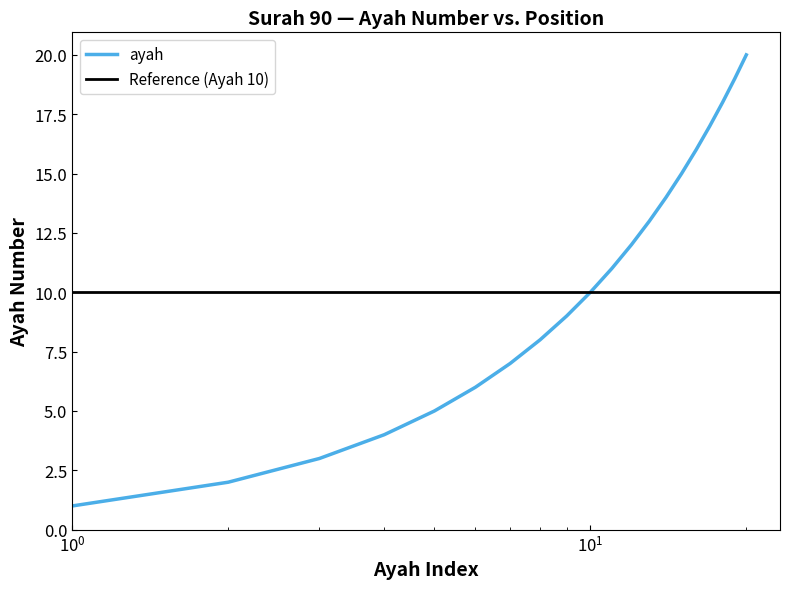

What is the sum of all values?

210